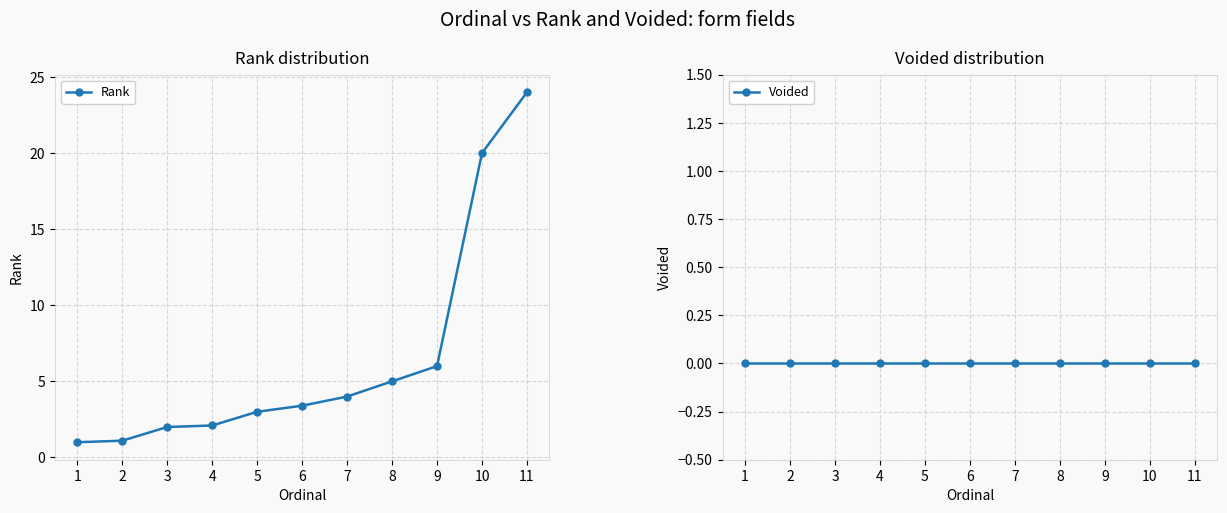

The value of Rank at 11 is 24.0. True or false?

True